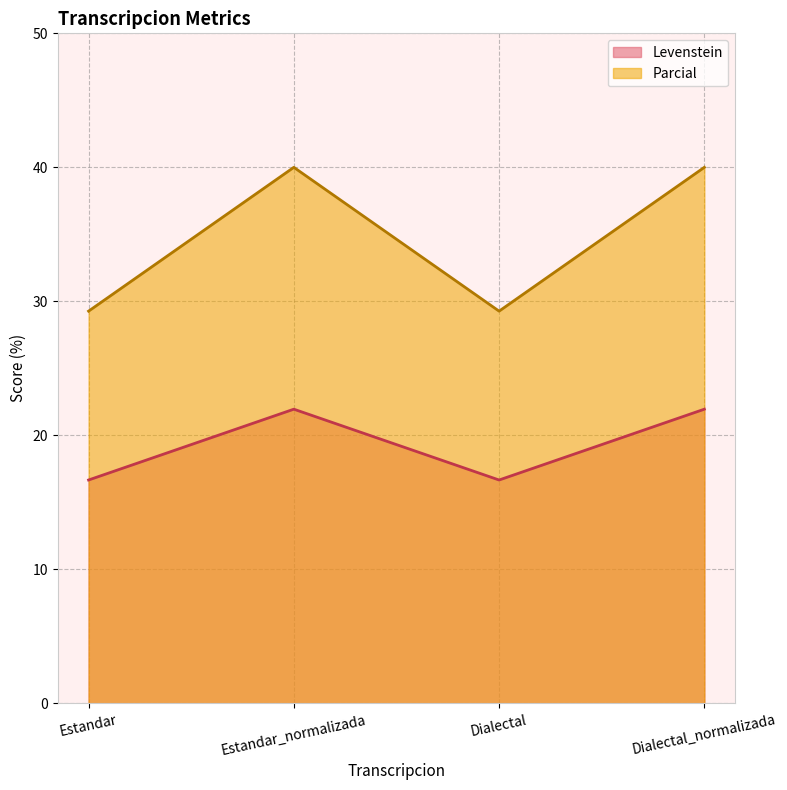

What is the difference between the Parcial values at Dialectal and Dialectal_normalizada?

10.7